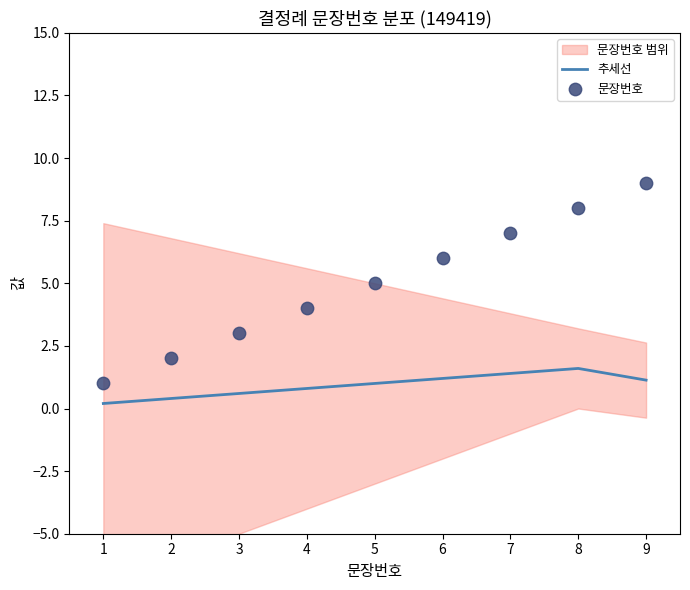

What is the highest value of the 추세선 series?

1.6